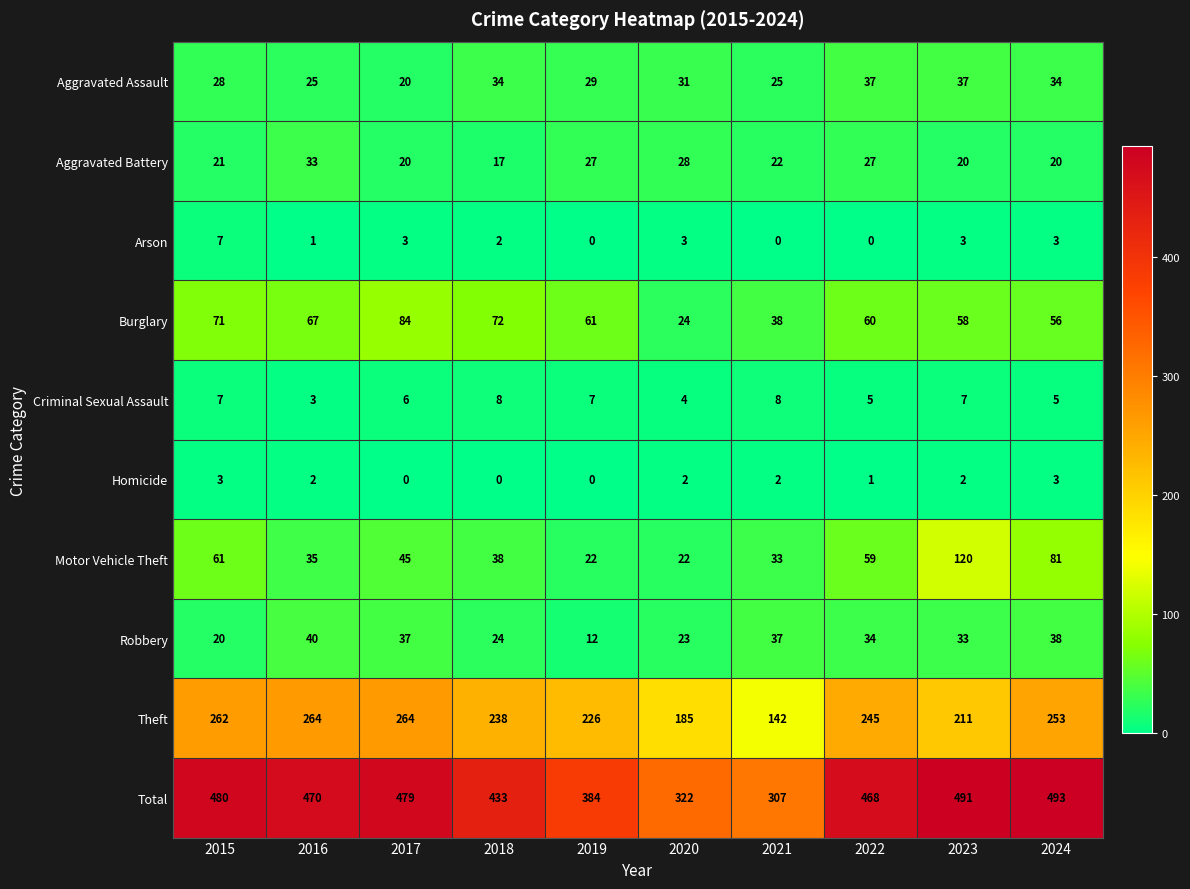

At how many categories does at least one series exceed 456?

6